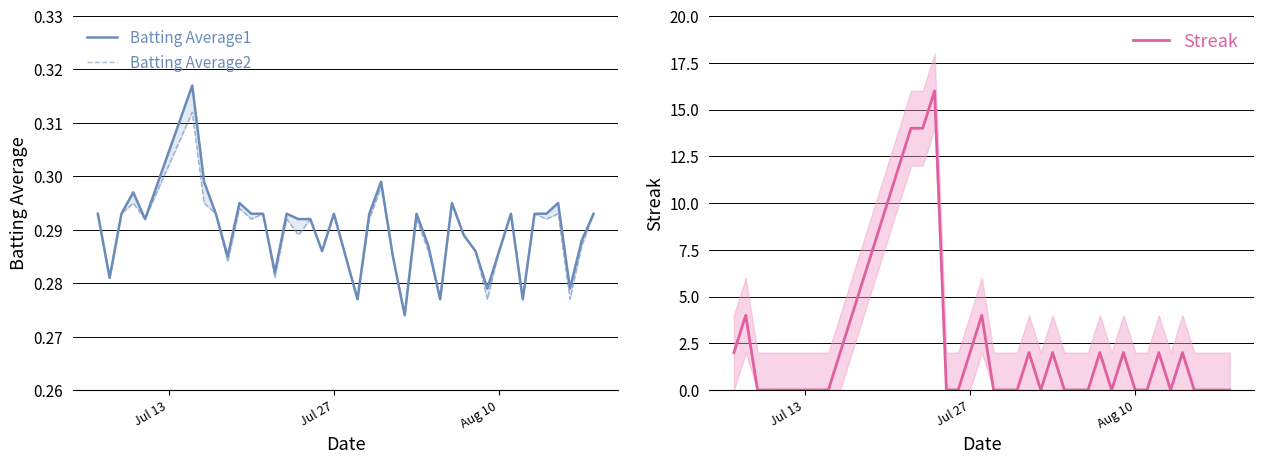

What is the highest value of the Streak series?

16